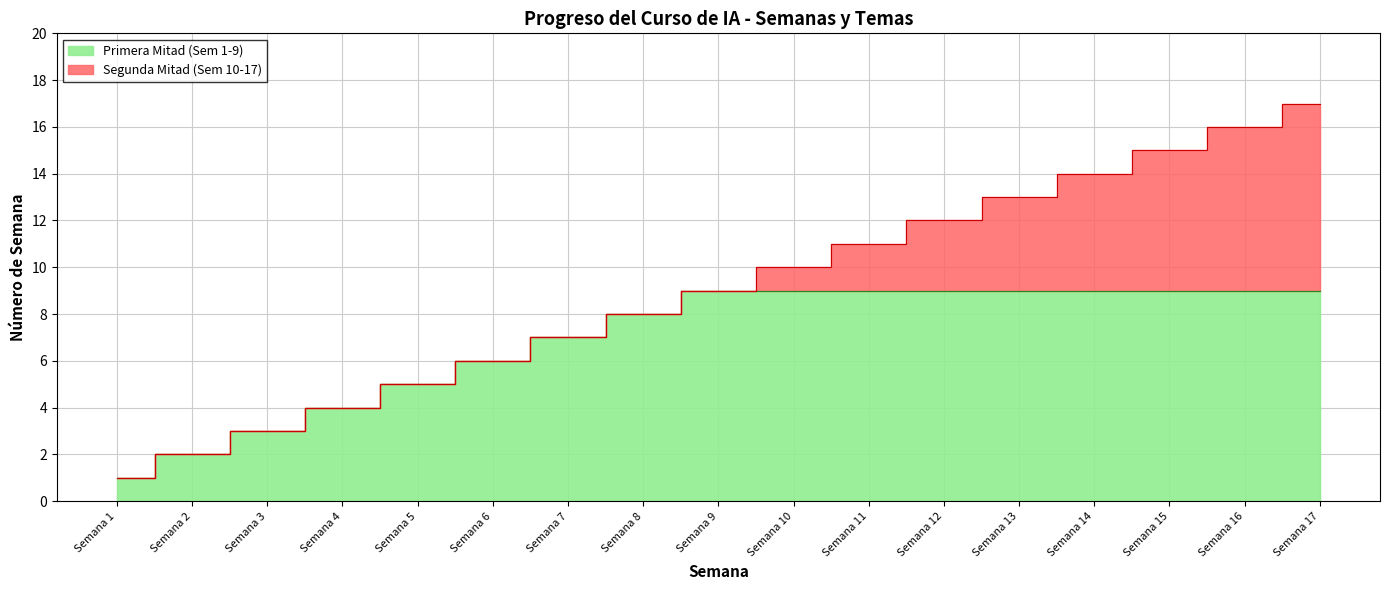

What is the smallest value displayed?

1